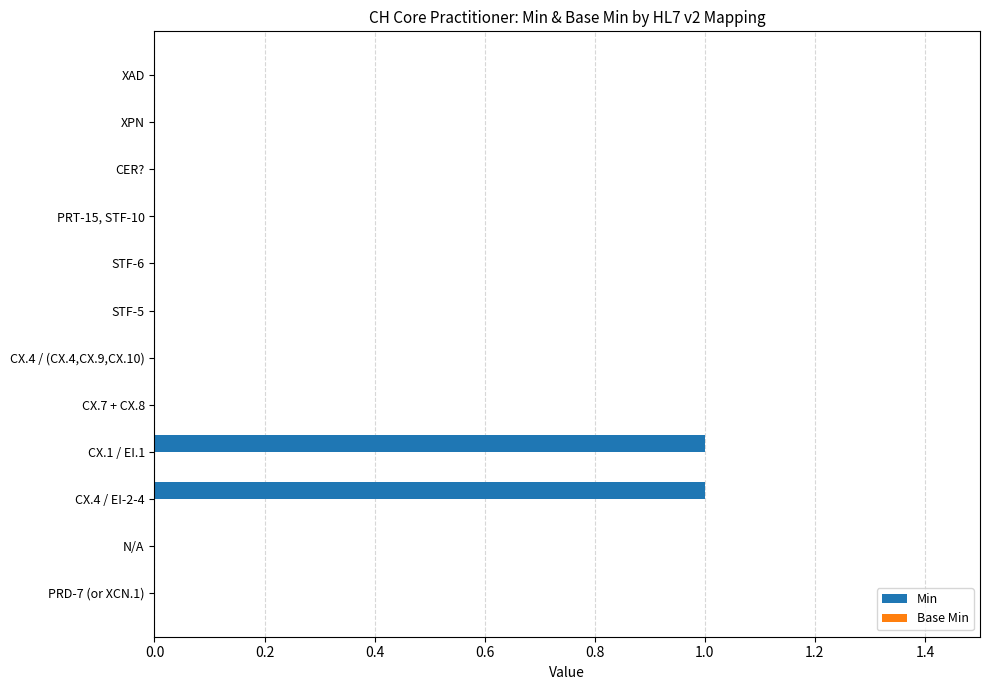

True or false: the data shows -1 at CER?.

False